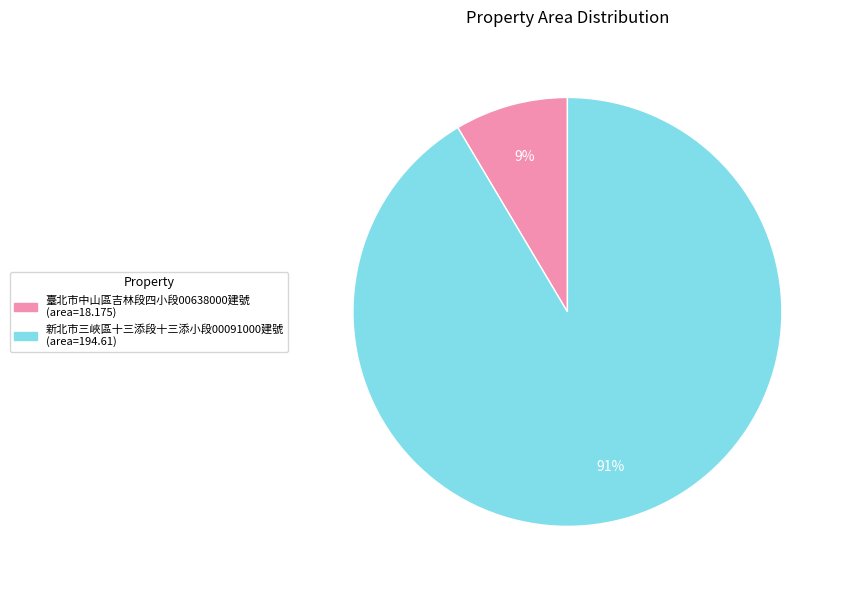

Is there any slice that represents more than half of the pie?

Yes